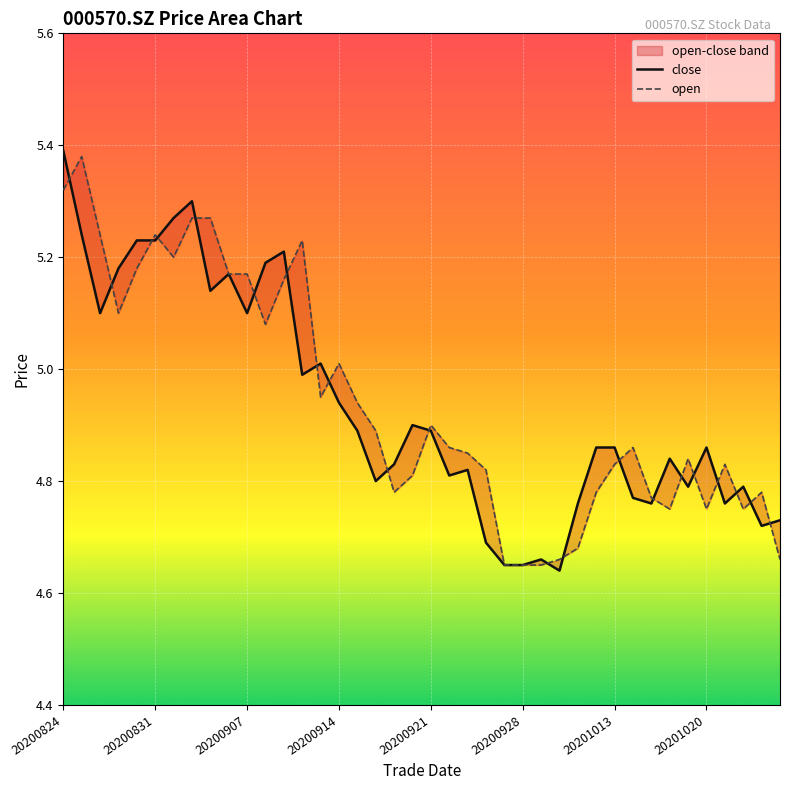

The value of open at 18 is 4.8. True or false?

True